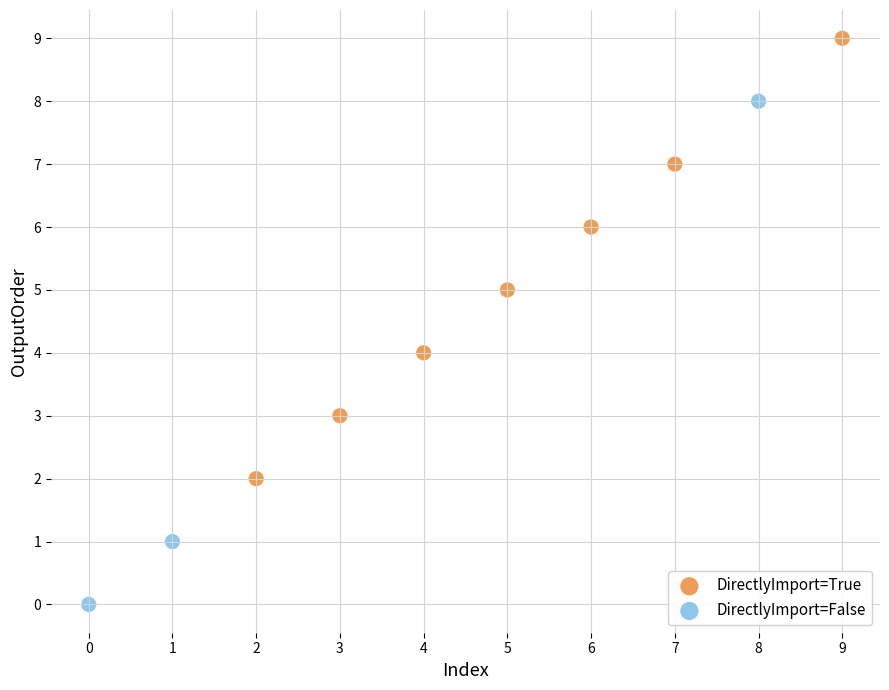

Which series reaches the minimum Y coordinate?

DirectlyImport=False